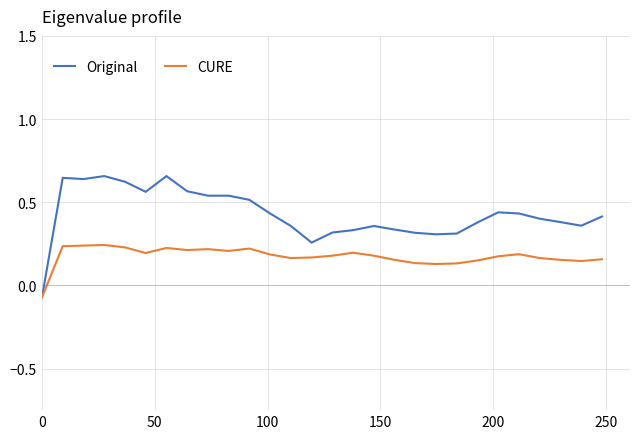

Rank the series by their average value, from highest to lowest.

Original, CURE